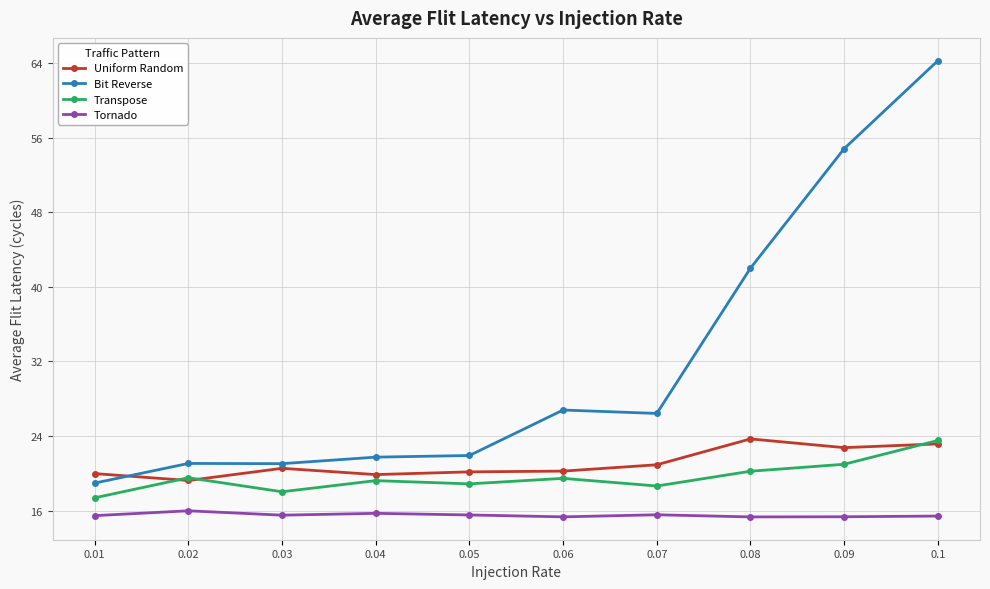

At which category does Transpose reach its first local peak?

0.02